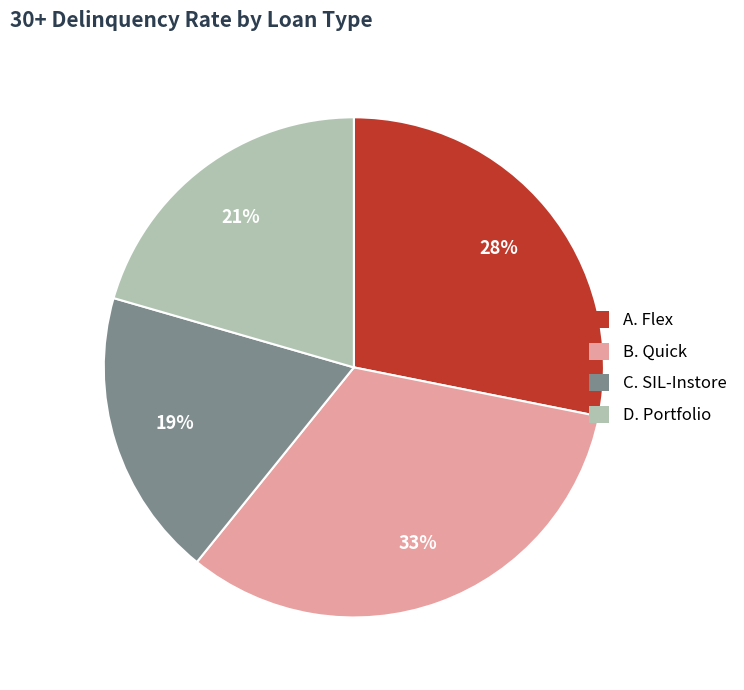

Does any single category account for the majority?

No